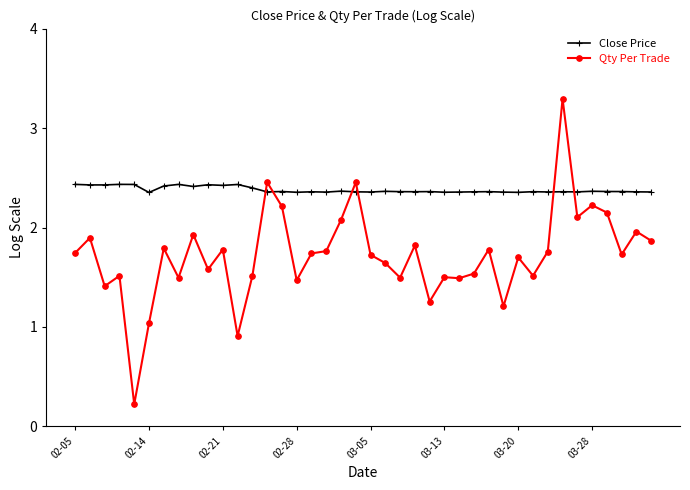

What is the value of the Qty Per Trade point at the 28th from the left?

1.5